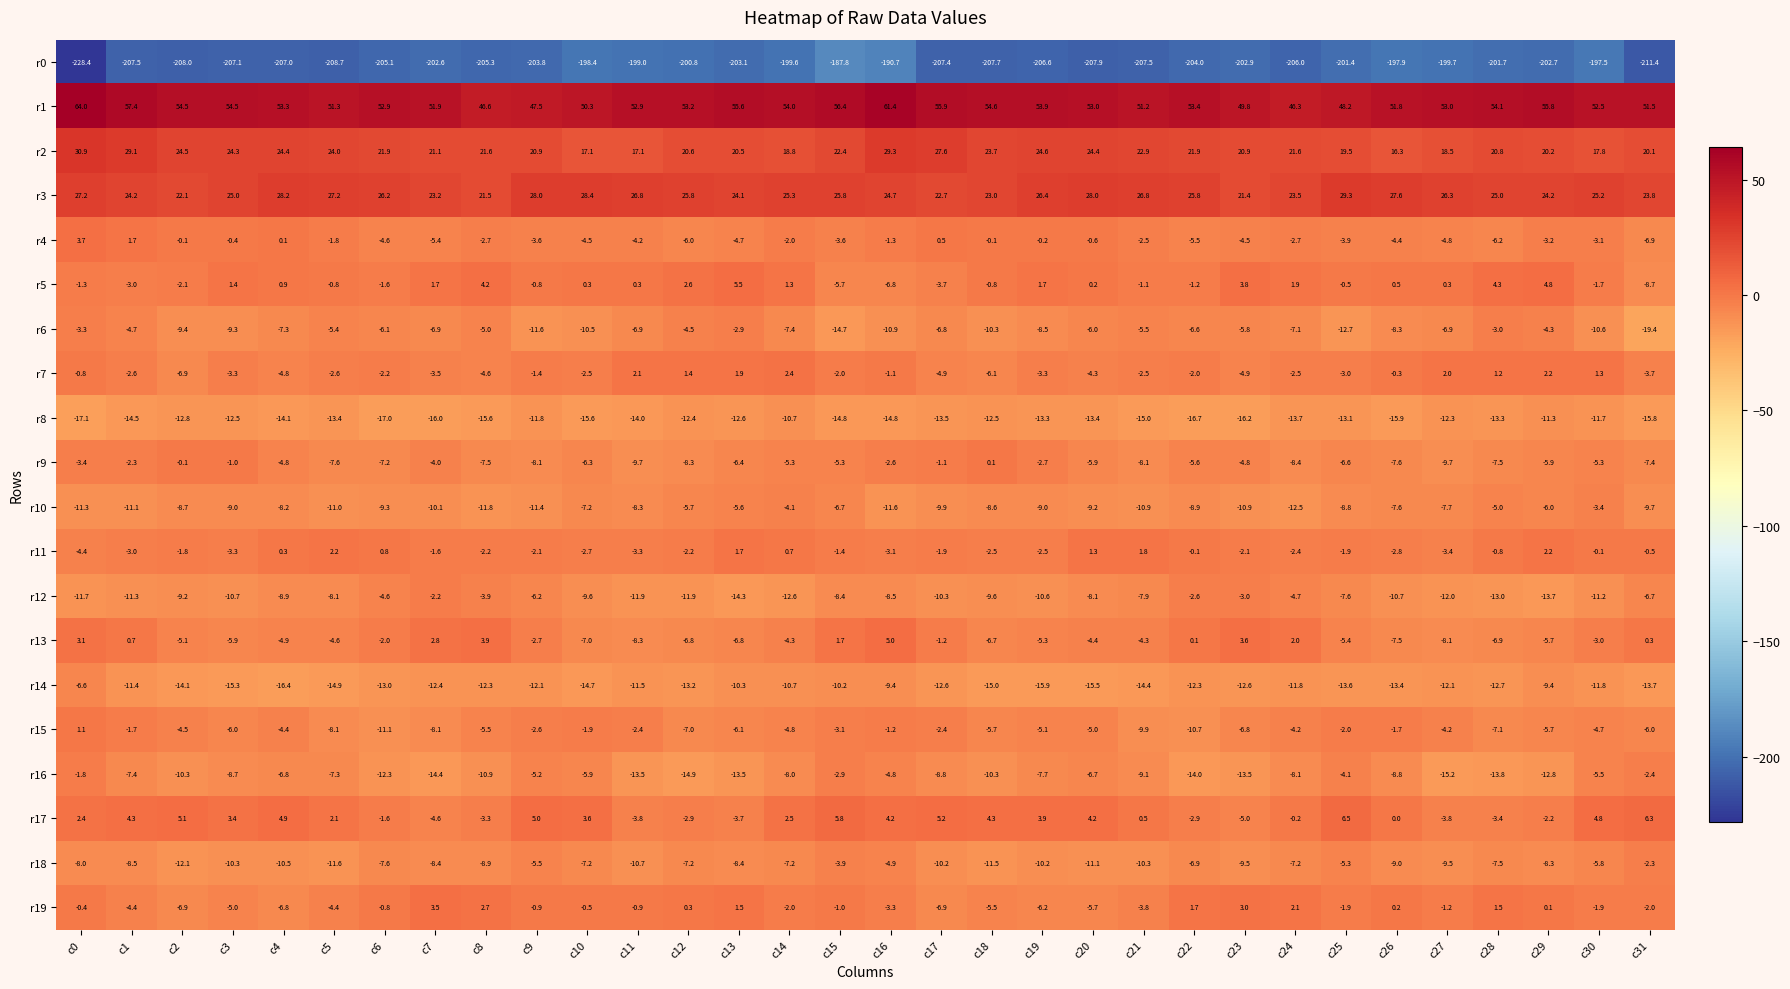

How many data points does each series have?

32